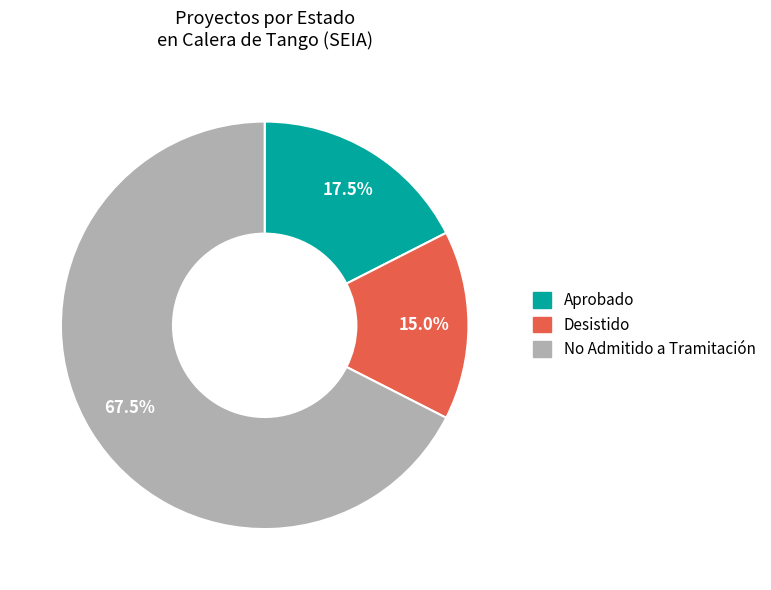

Which has a higher value, No Admitido a Tramitación or Desistido?

No Admitido a Tramitación